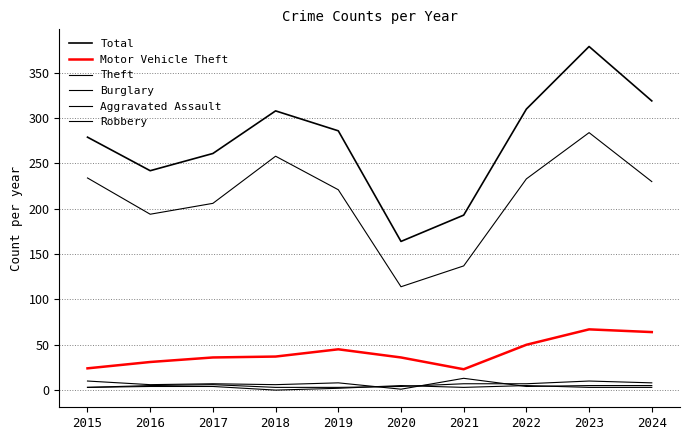

What is the value of the Aggravated Assault point at the 1st from the left?

3